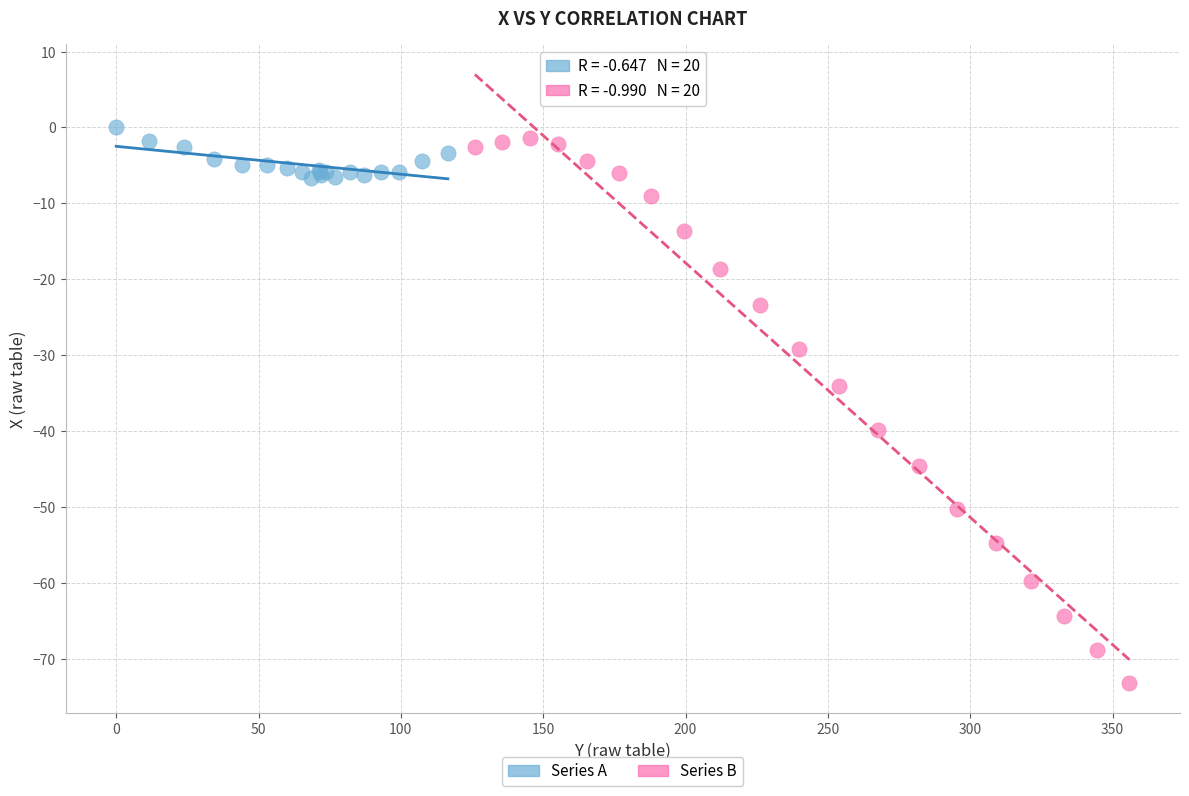

Which series reaches the minimum Y coordinate?

Series B